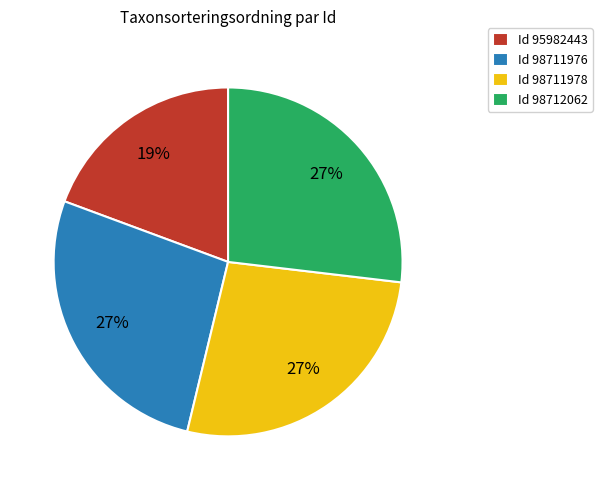

True or false: Id 98711976 accounts for 27% of the total.

True